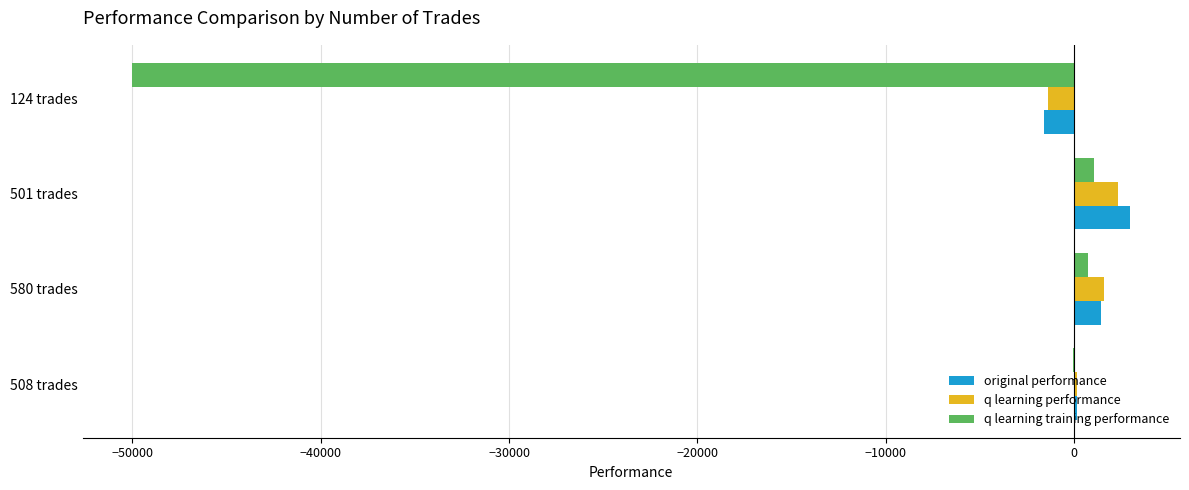

At which label does original performance reach its peak?

501 trades